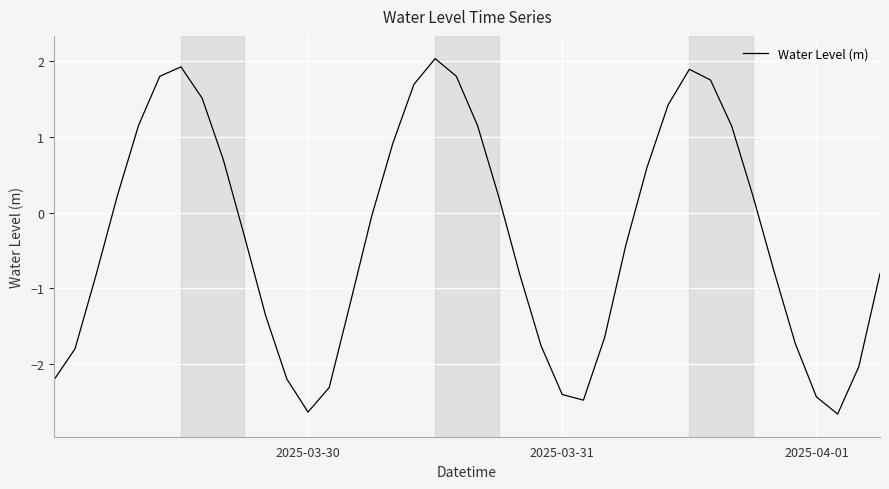

What is the maximum value shown in the chart?

2.0